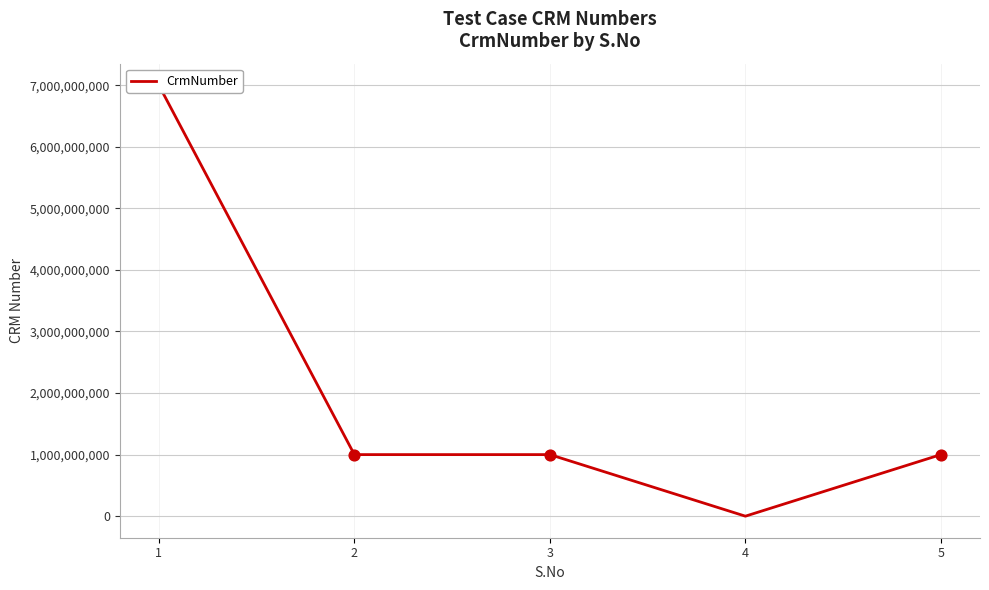

Between 1 and 2, which is larger?

1